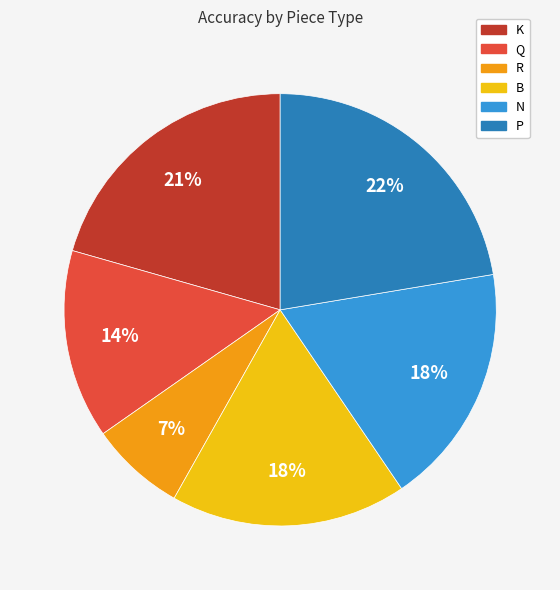

Is it true that P is 22% of the pie?

True